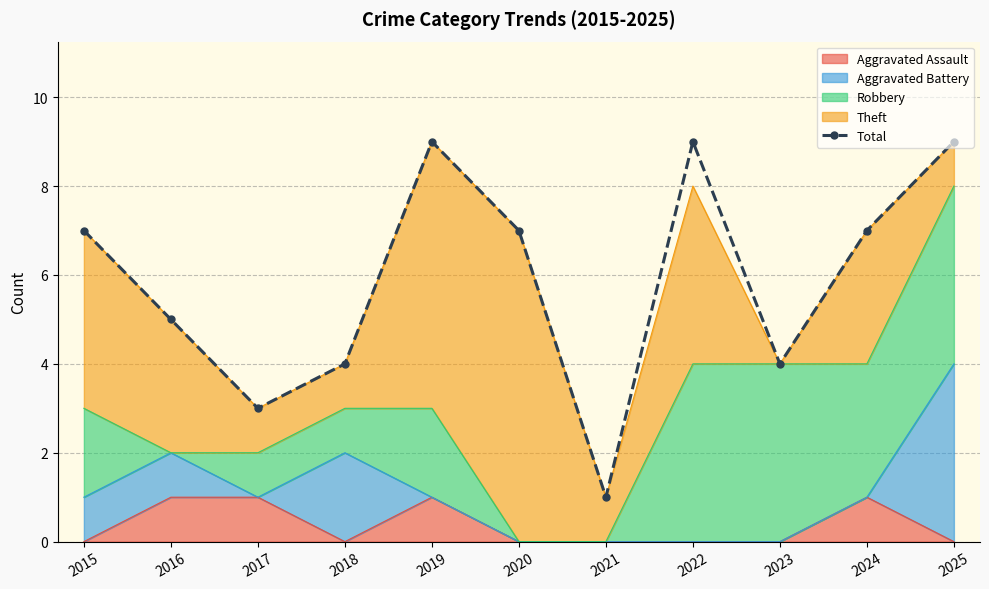

At which category does the data reach its first local valley?

2017